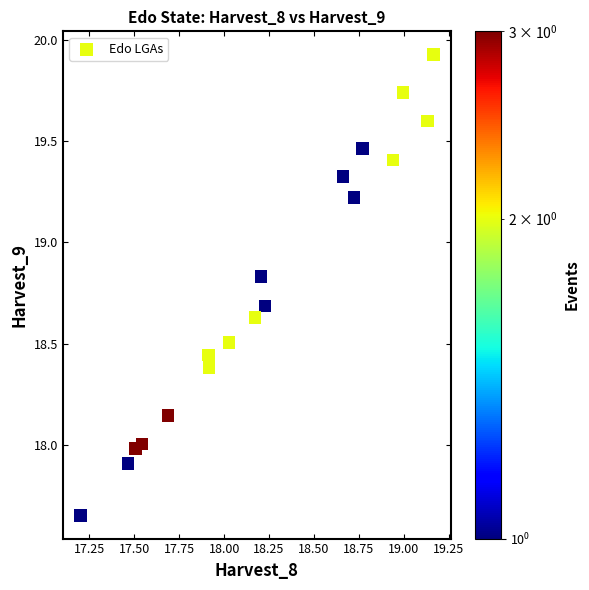

What is the range of X values (max minus min)?

2.0